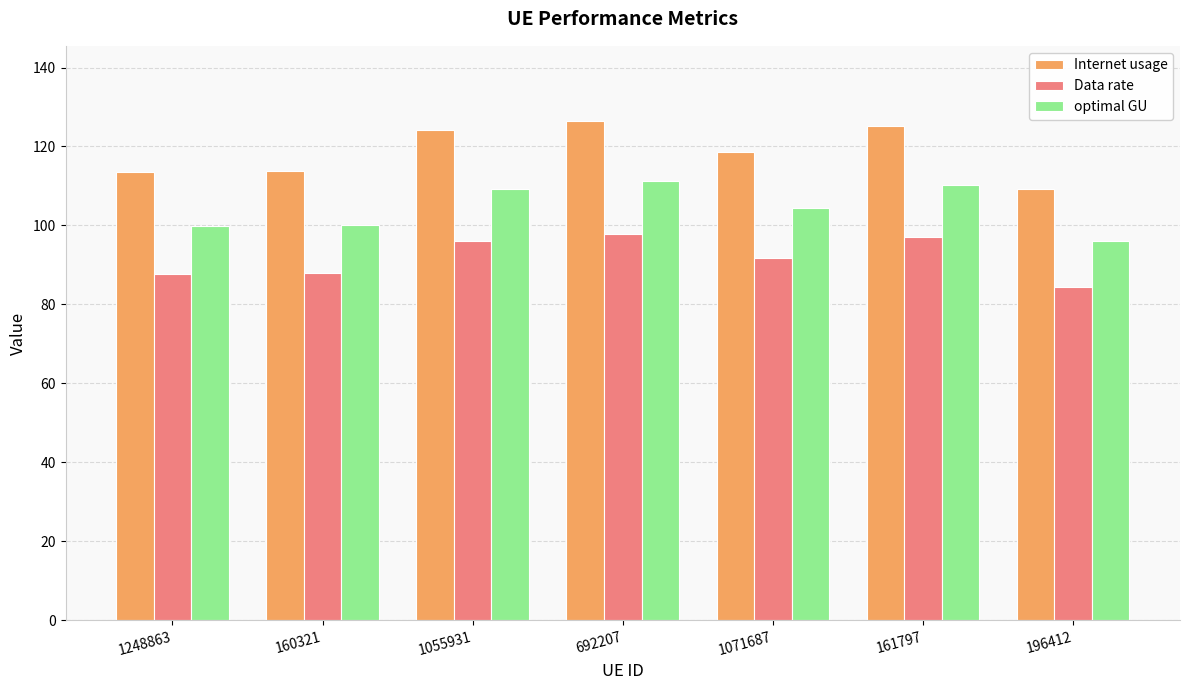

What is the greatest value displayed?

126.5